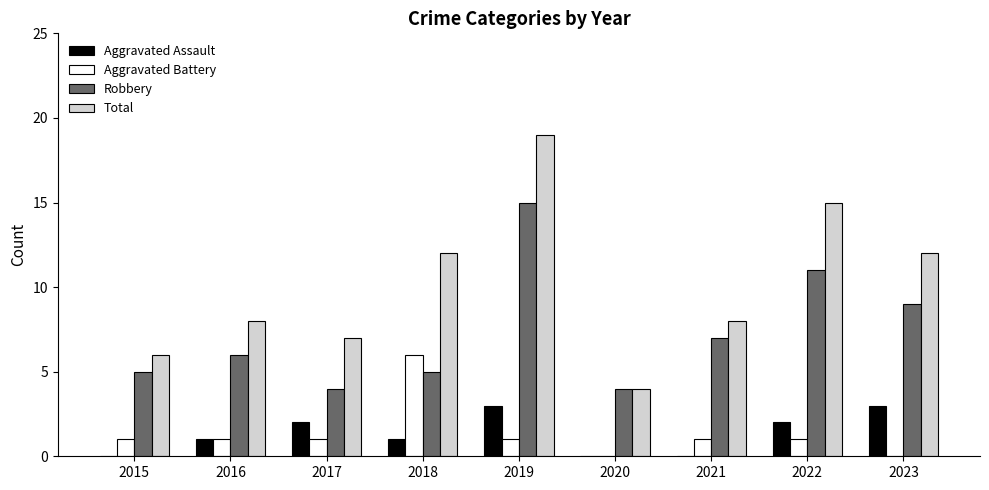

How many categories are shown in the chart?

9